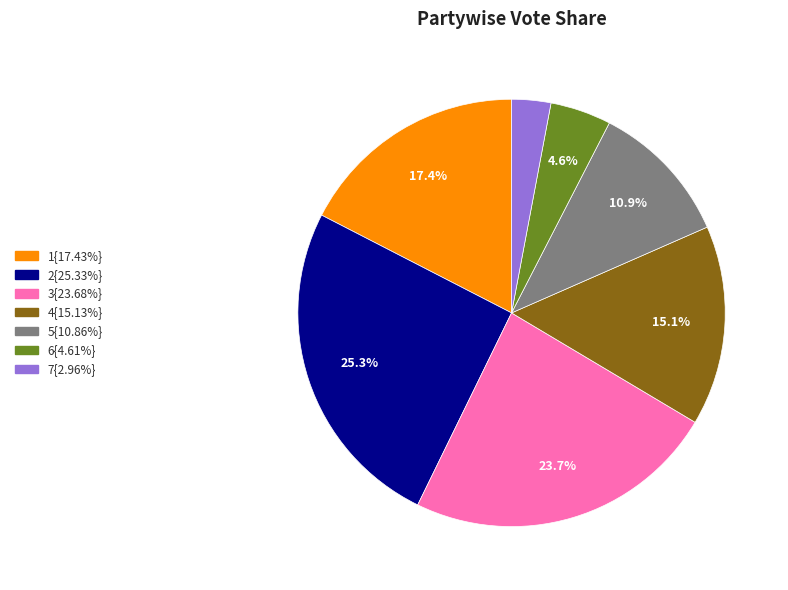

Does any single category account for the majority?

No